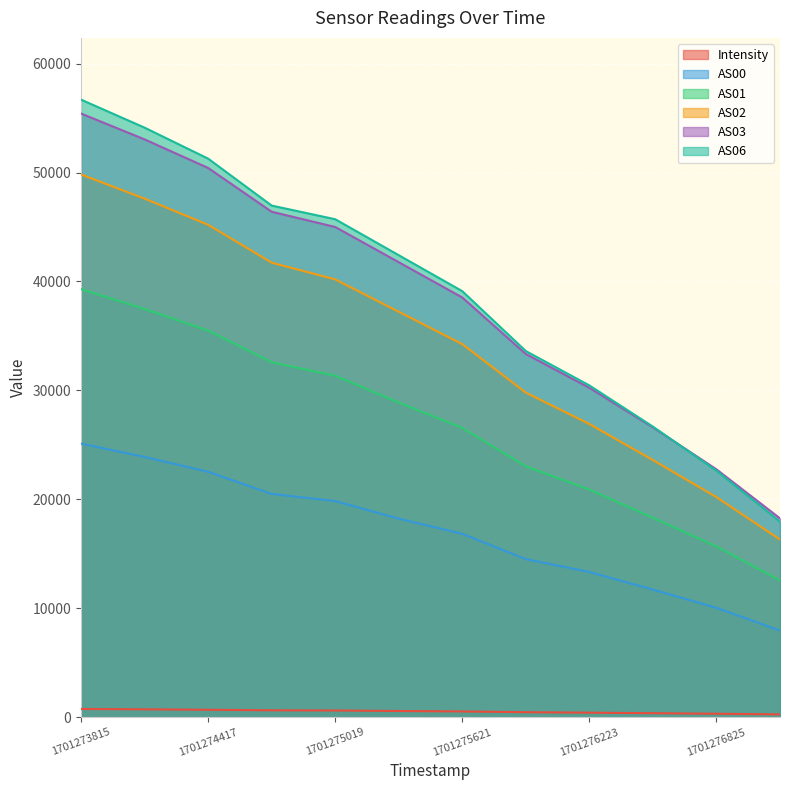

At how many categories does at least one series exceed 33628?

7